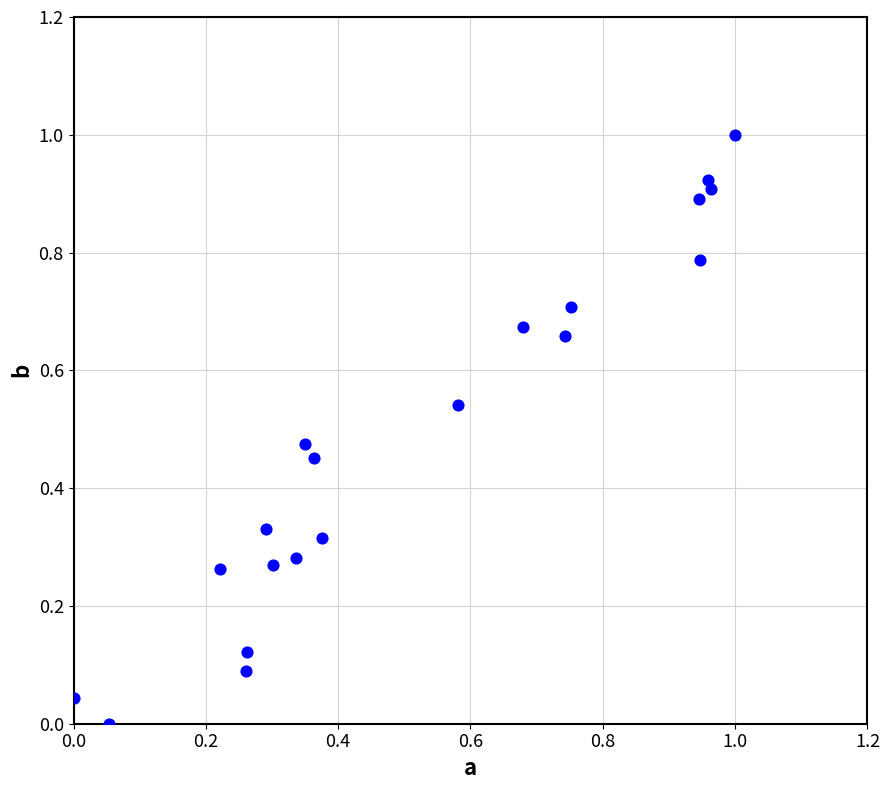

What is the range of Y values (max minus min)?

1.0